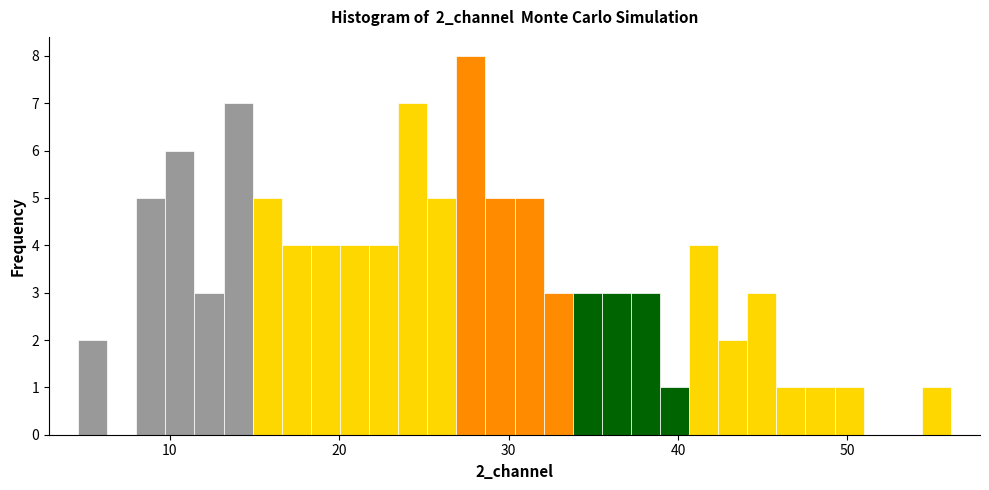

Around what value on the x-axis is the tallest bar? Give the approximate position of its centre, as read against the axis.

28